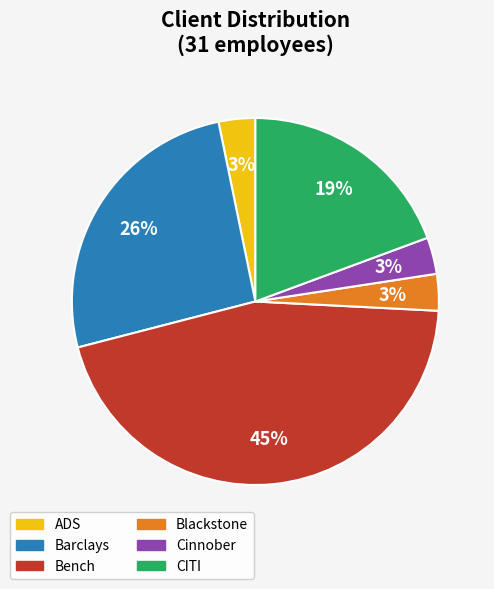

Count the number of slices in the pie.

6